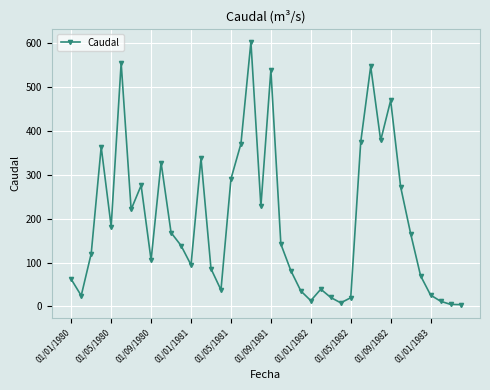

What is the maximum value shown in the chart?

602.3